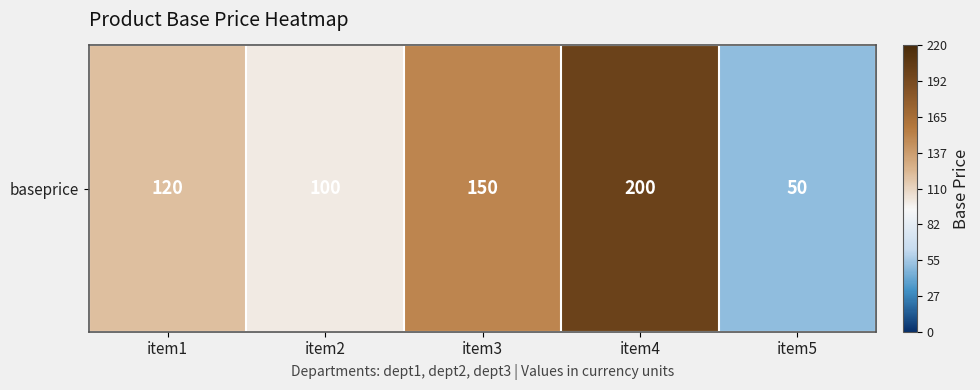

Reading left to right, extract all data points from this chart.

120	100	150	200	50